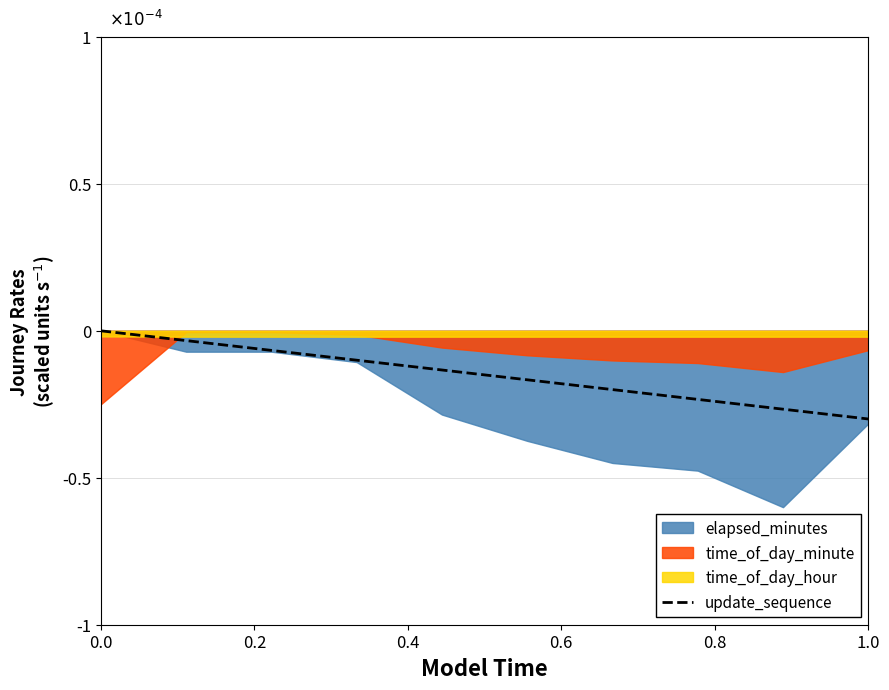

How many data points are less than 0?

9